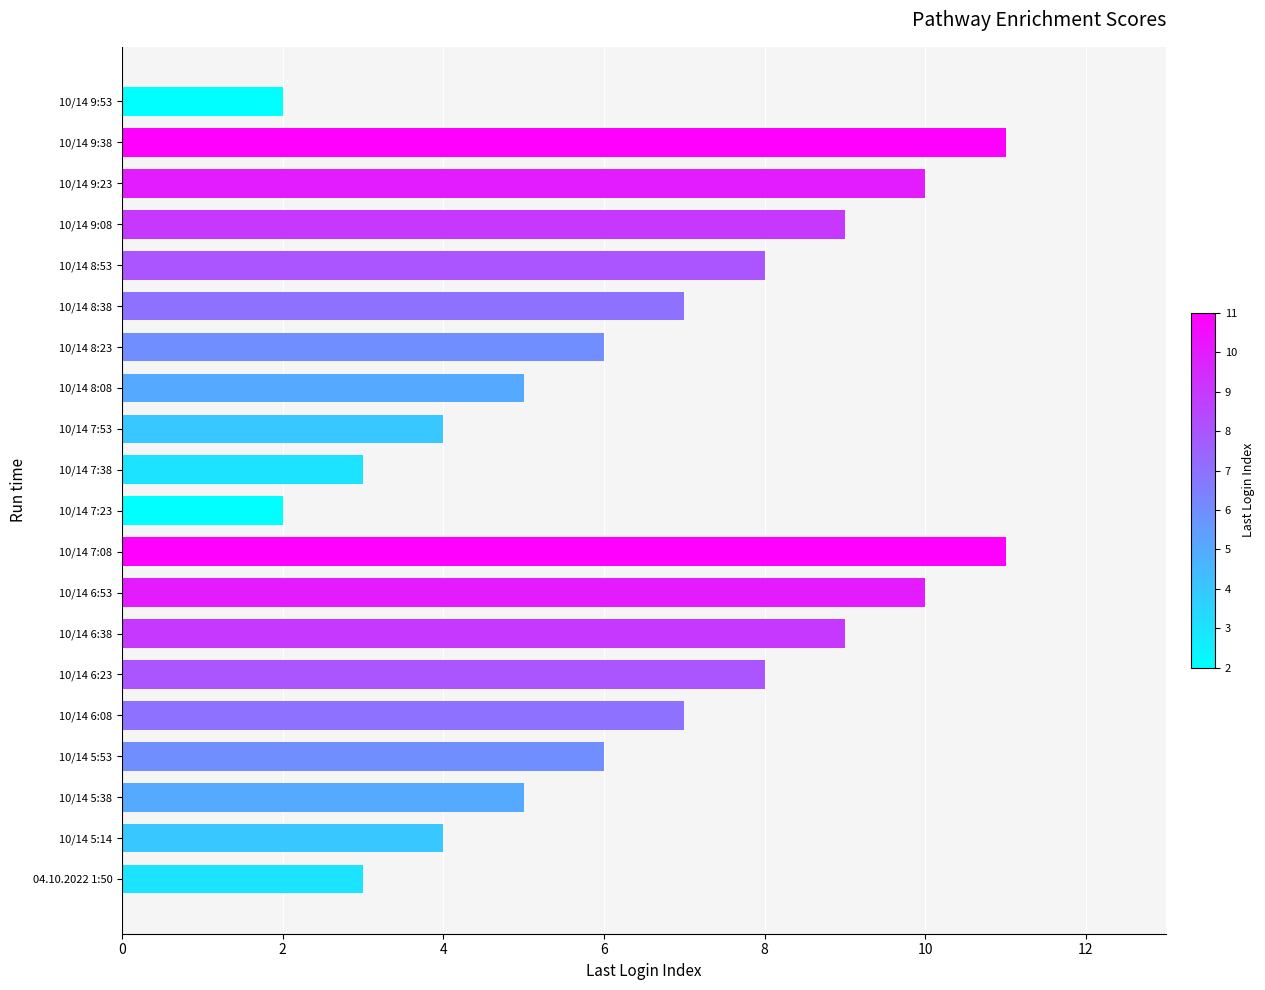

True or false: the data shows 7 at 10/14 8:38.

True